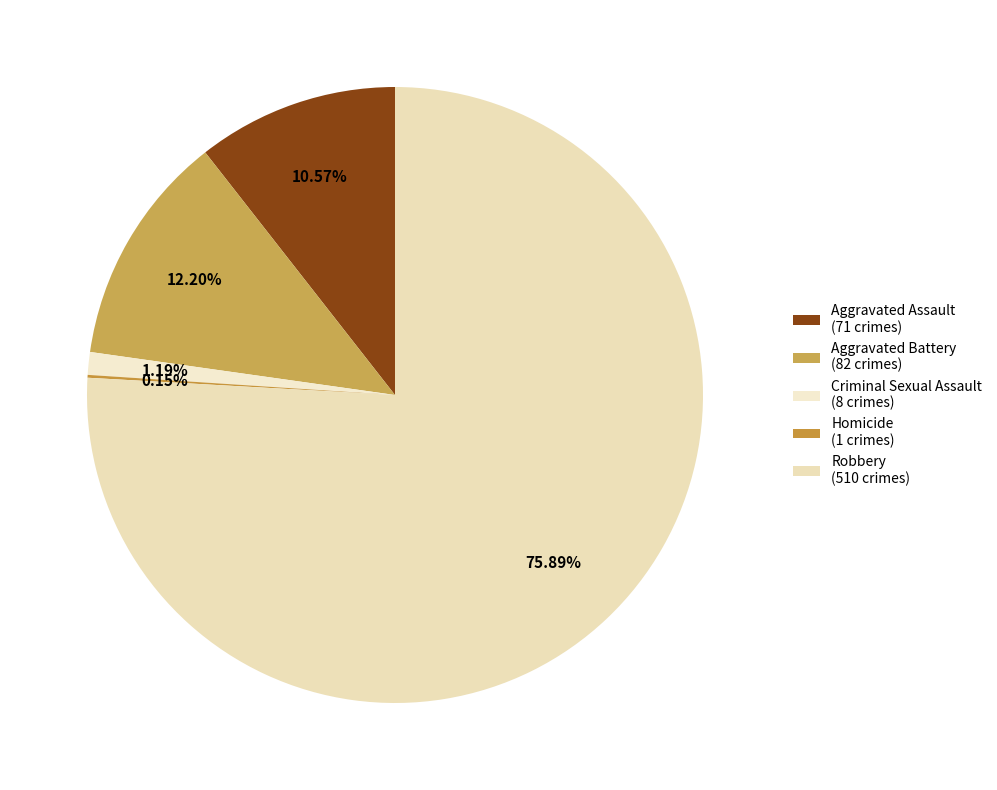

Which slice is the smallest?

Homicide